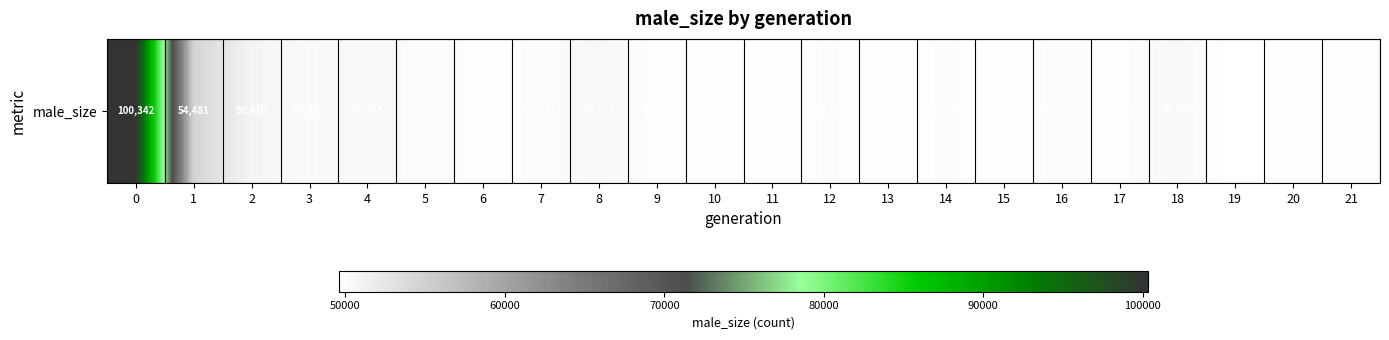

What is the maximum value shown in the chart?

100342